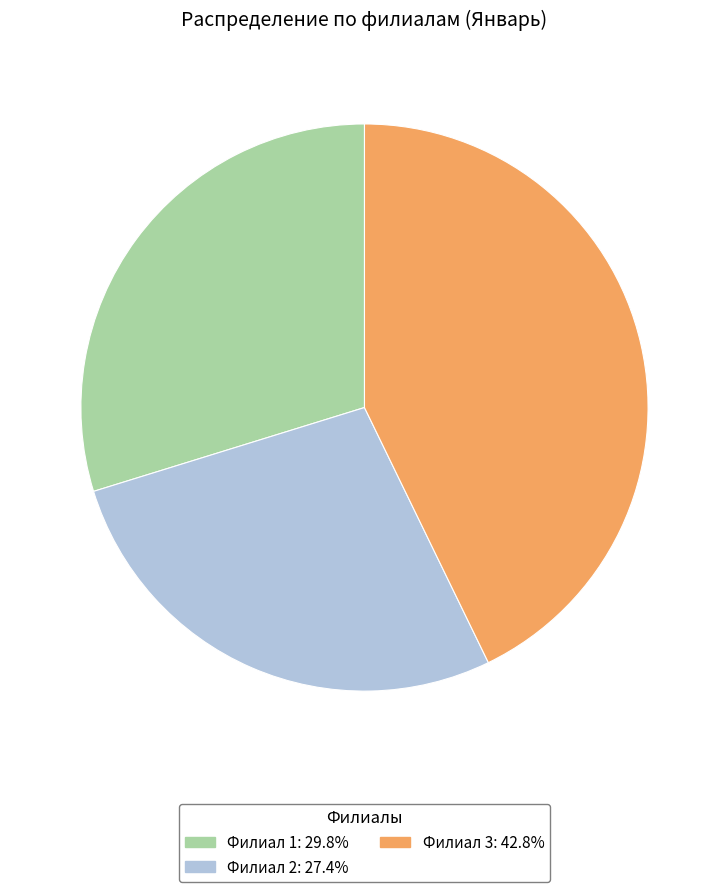

Is it true that Филиал 2 is 27% of the pie?

True